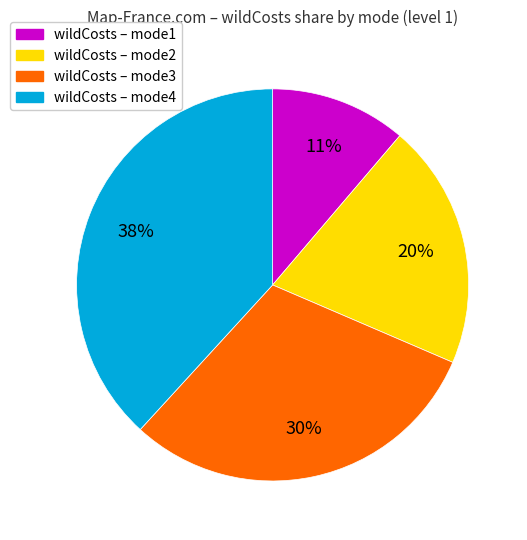

Is there any slice that represents more than half of the pie?

No